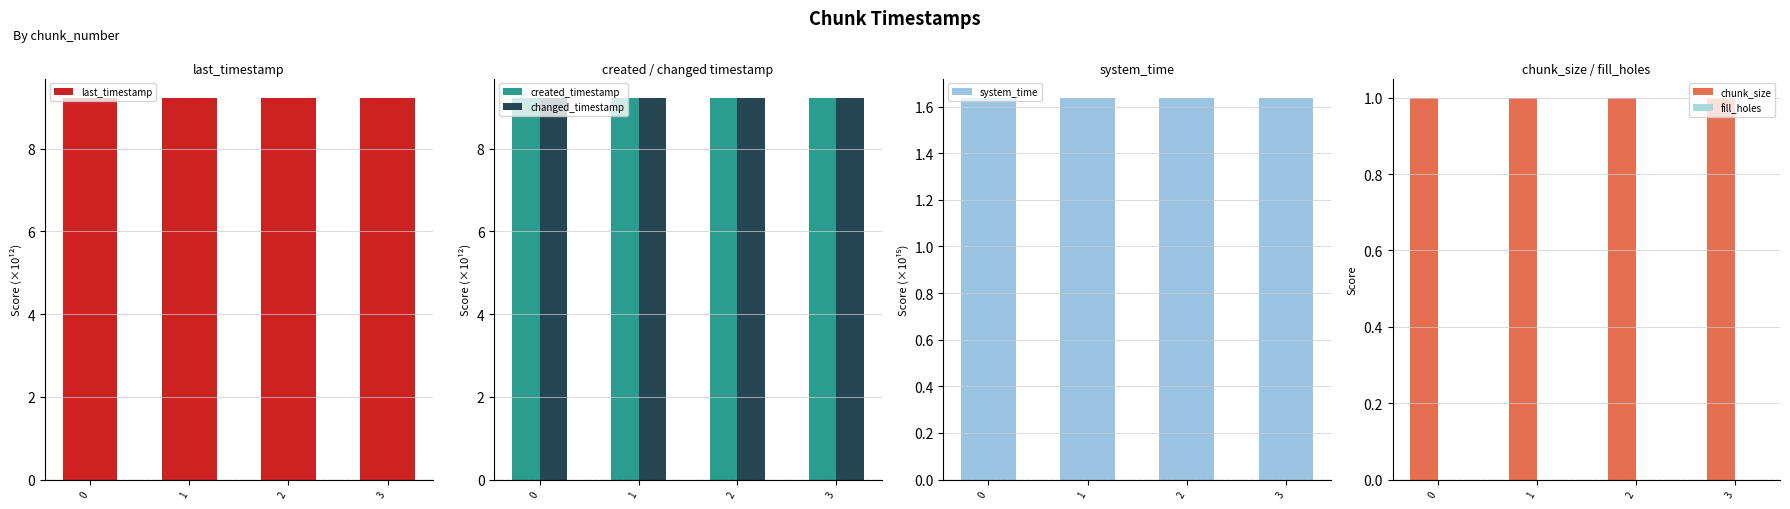

Between 1 and 2, which is larger?

2